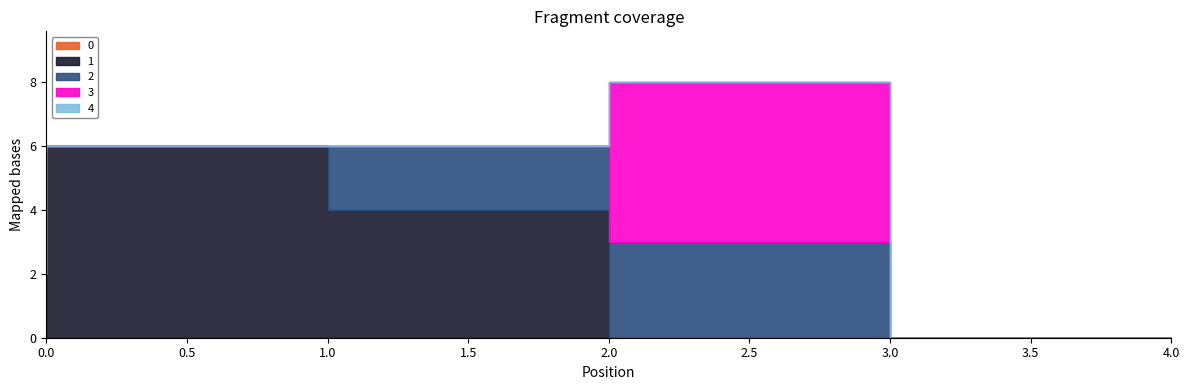

At how many categories does at least one series exceed 2?

3